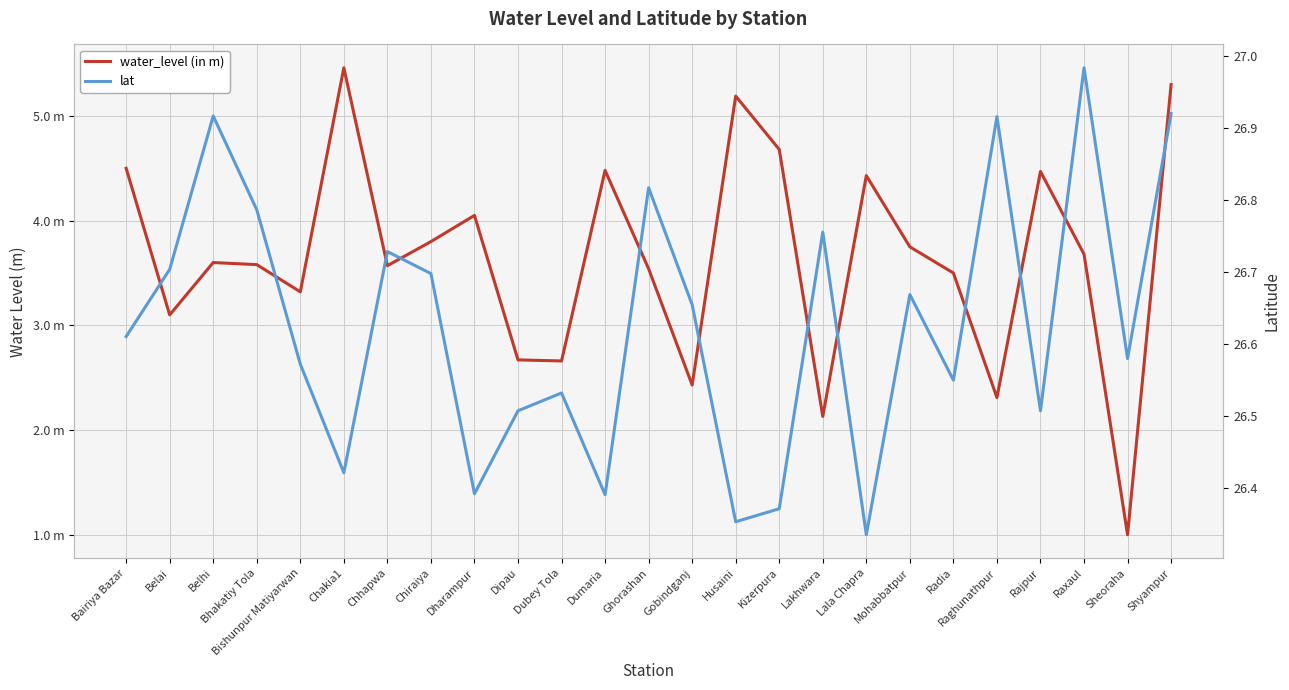

Rank the categories by water_level (in m) value from highest to lowest.

Chakia1, Shyampur, Husaini, Kizerpura, Bairiya Bazar, Dumaria, Rajpur, Lala Chapra, Dharampur, Chiraiya, Mohabbatpur, Raxaul, Belhi, Bhakatiy Tola, Chhapwa, Ghorashan, Radia, Bishunpur Matiyarwan, Belai, Dipau, Dubey Tola, Gobindganj, Raghunathpur, Lakhwara, Sheoraha